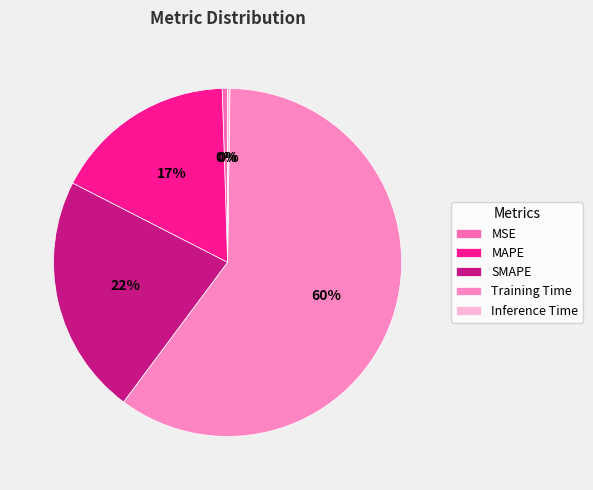

How many slices are in this pie chart?

5